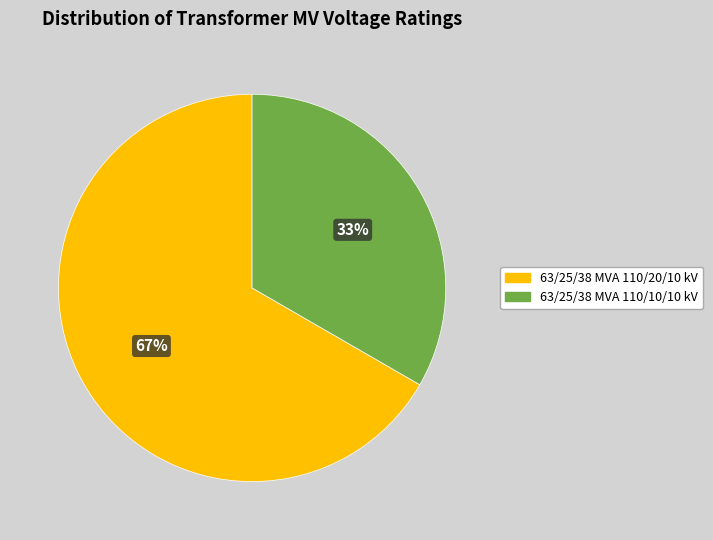

How many segments does this pie chart have?

2